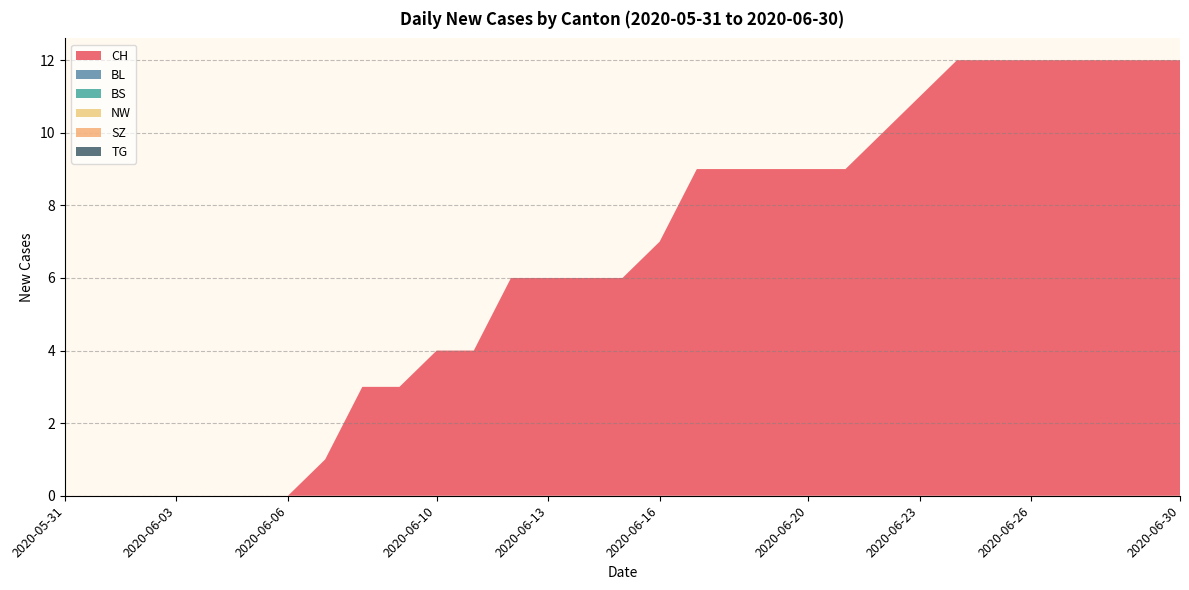

Reading left to right, transcribe all the data shown in this chart.

CH: 0	0	0	0	0	0	0	1	3	3	4	4	6	6	6	6	7	9	9	9	9	9	10	11	12	12	12	12	12	12	12
BL: 0	0	0	0	0	0	0	0	0	0	0	0	0	0	0	0	0	0	0	0	0	0	0	0	0	0	0	0	0	0	0
BS: 0	0	0	0	0	0	0	0	0	0	0	0	0	0	0	0	0	0	0	0	0	0	0	0	0	0	0	0	0	0	0
NW: 0	0	0	0	0	0	0	0	0	0	0	0	0	0	0	0	0	0	0	0	0	0	0	0	0	0	0	0	0	0	0
SZ: 0	0	0	0	0	0	0	0	0	0	0	0	0	0	0	0	0	0	0	0	0	0	0	0	0	0	0	0	0	0	0
TG: 0	0	0	0	0	0	0	0	0	0	0	0	0	0	0	0	0	0	0	0	0	0	0	0	0	0	0	0	0	0	0